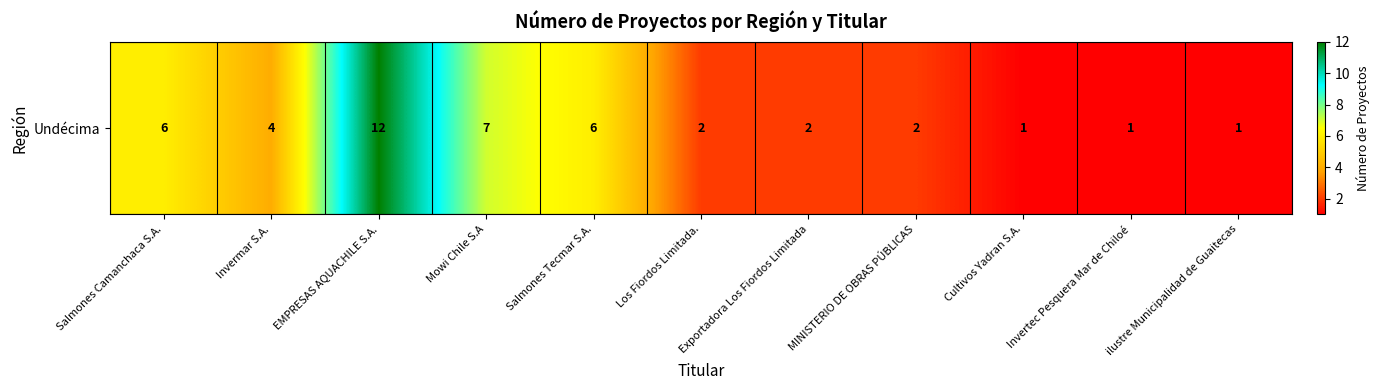

What is the average value?

4